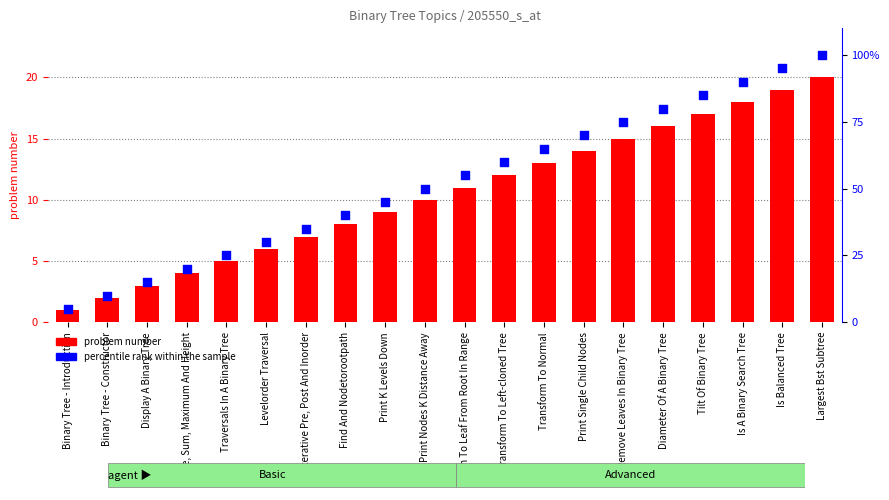

At which category is the sum across all series the highest?

Largest Bst Subtree